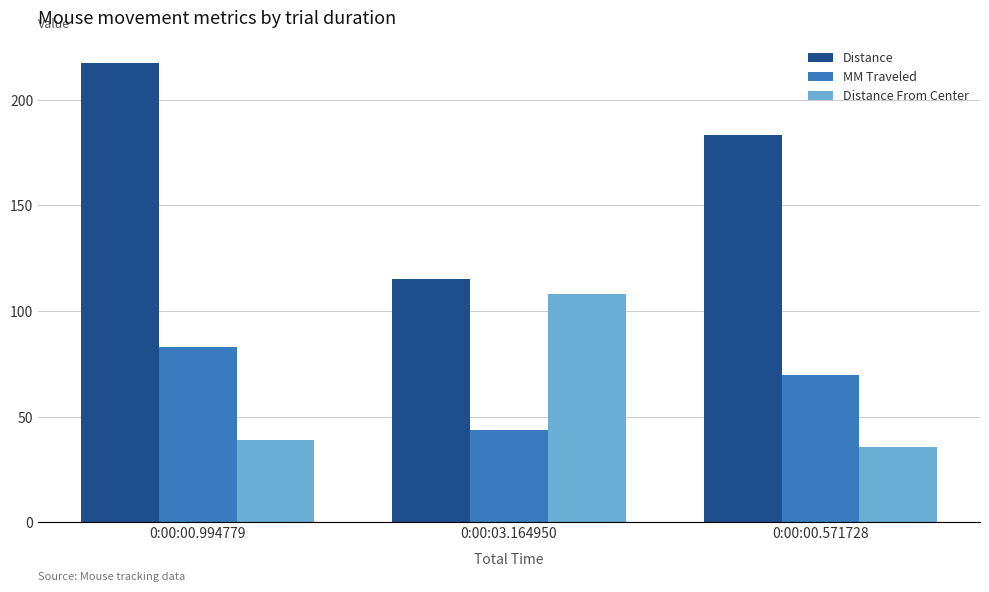

What is the label of the 3rd bar from the right?

0:00:00.994779